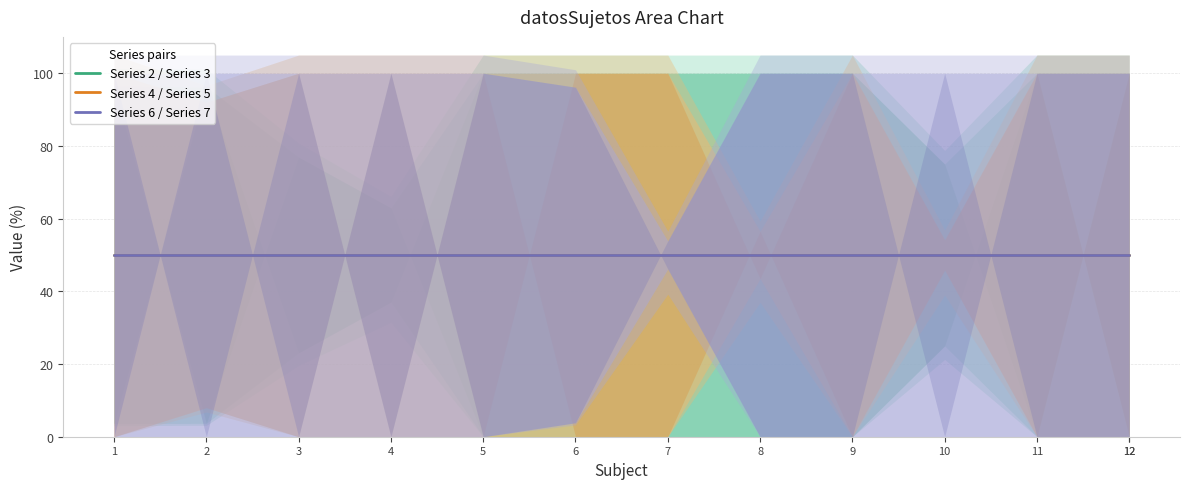

Which category has the lowest value across all series?

5